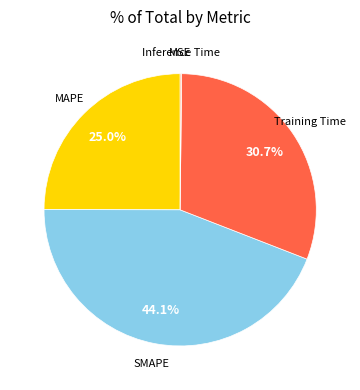

Is there a majority slice in this chart?

No